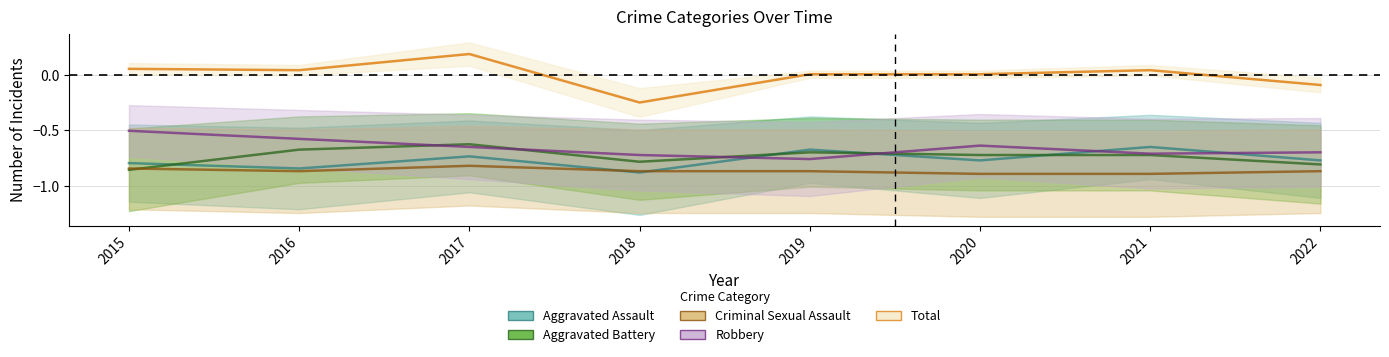

How many lines are shown in the chart?

5